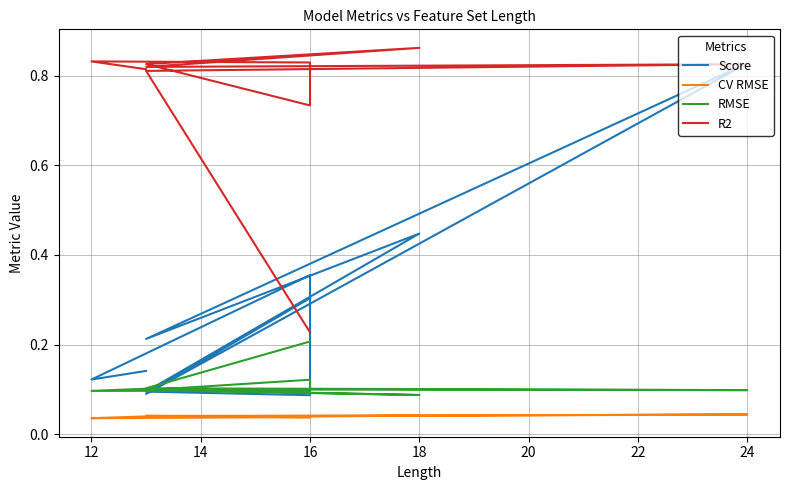

Is this an area chart (filled region under the line)?

No